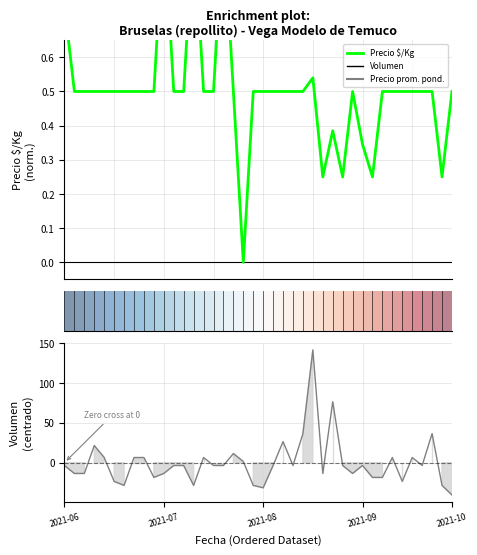

How many lines are shown in the chart?

2